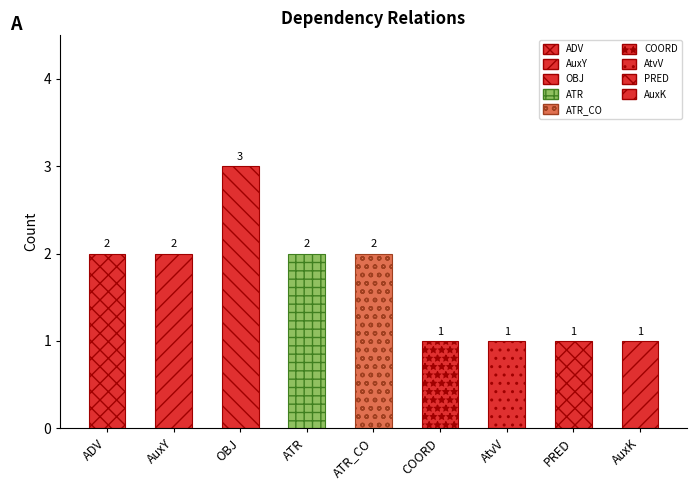

The chart shows a value of 0 at PRED. True or false?

False